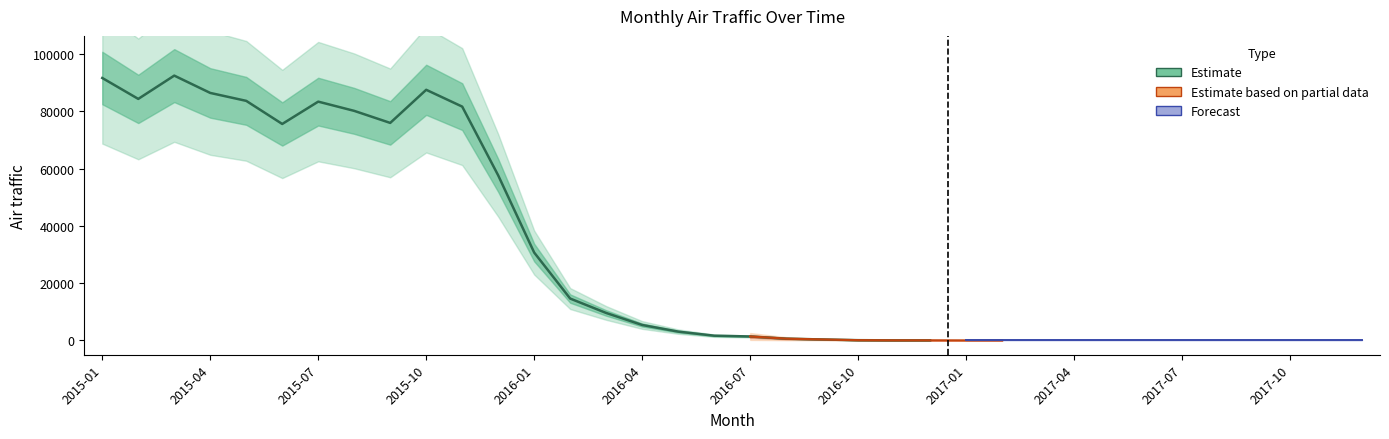

Reading right to left, extract all data points from this chart.

2017-12=0	2017-11=0	2017-10=0	2017-09=0	2017-08=0	2017-07=0	2017-06=0	2017-05=0	2017-04=0	2017-03=0	2017-02=0	2017-01=0	2016-12=32	2016-11=31	2016-10=86	2016-09=336	2016-08=613	2016-07=1382	2016-06=1657	2016-05=3082	2016-04=5395	2016-03=9594	2016-02=14629	2016-01=30705	2015-12=57675	2015-11=81700	2015-10=87573	2015-09=76001	2015-08=80211	2015-07=83439	2015-06=75634	2015-05=83706	2015-04=86477	2015-03=92530	2015-02=84388	2015-01=91699